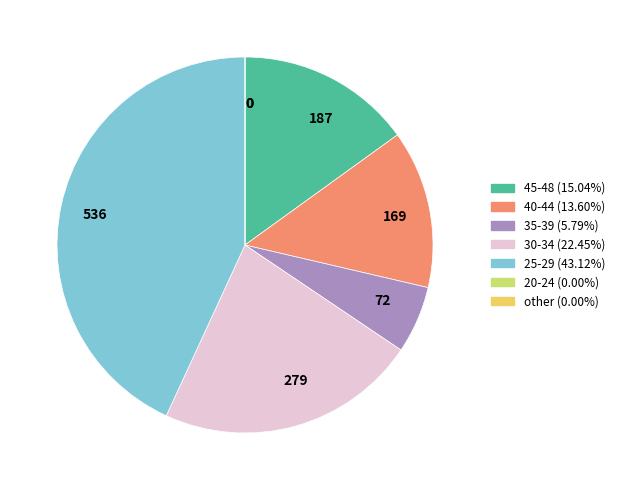

Does any single category account for the majority?

No